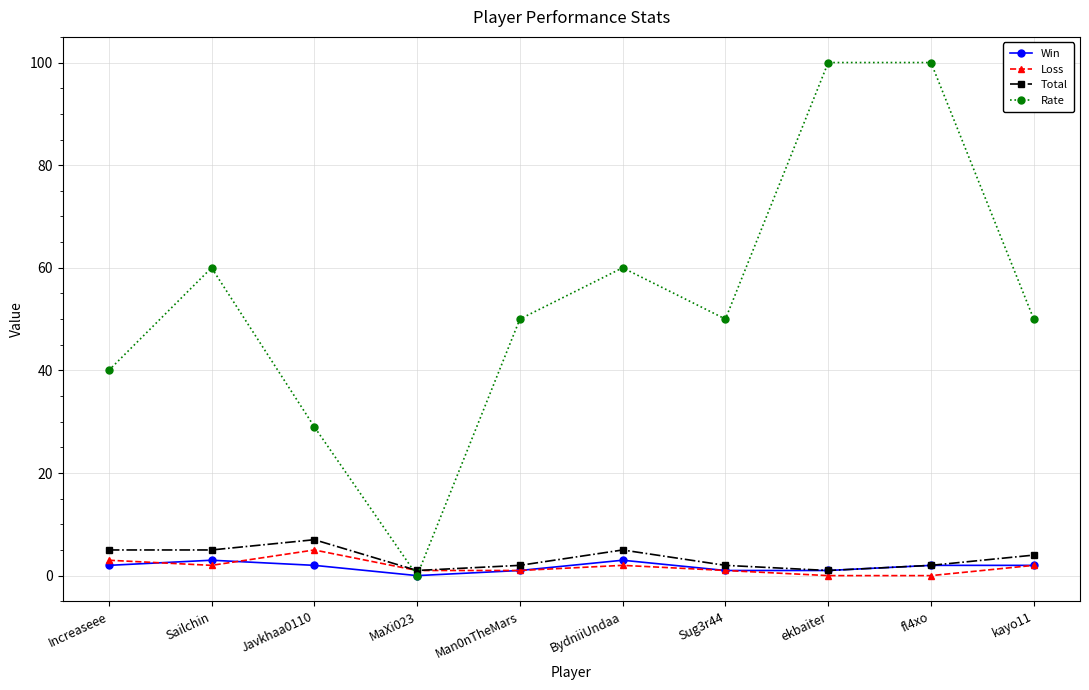

Which category has the lowest value in the Win series?

MaXi023